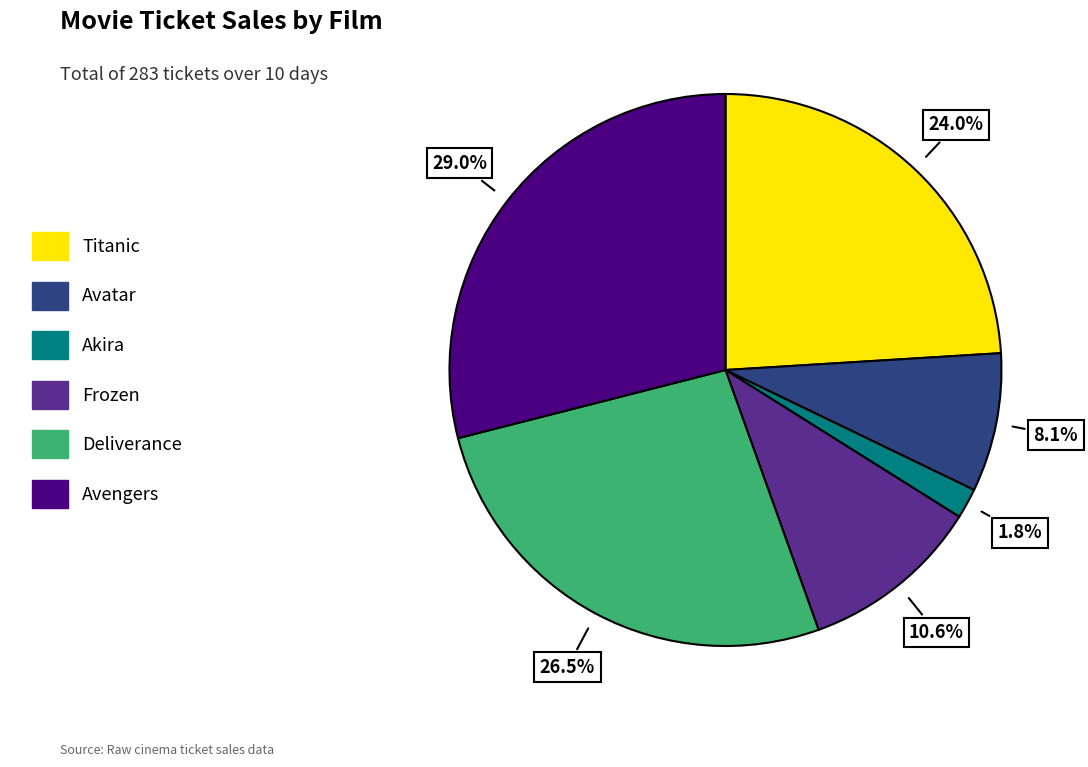

Is there a majority slice in this chart?

No